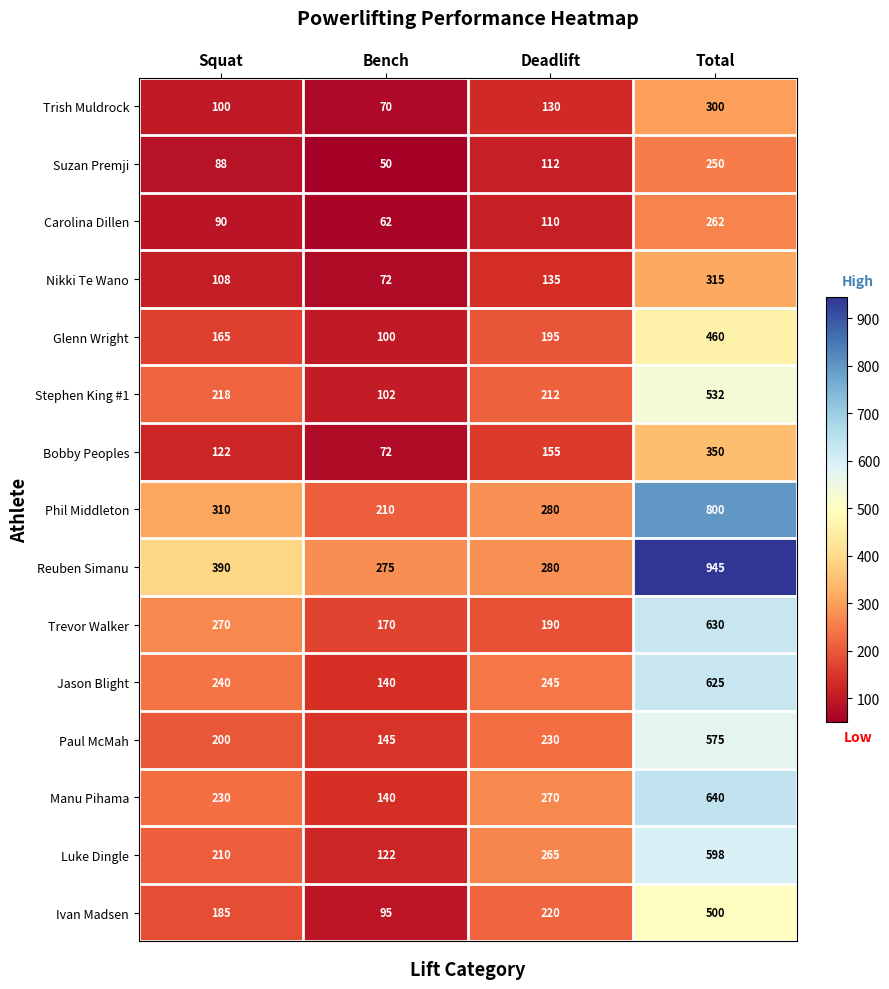

At which category is the sum across all series the highest?

Total